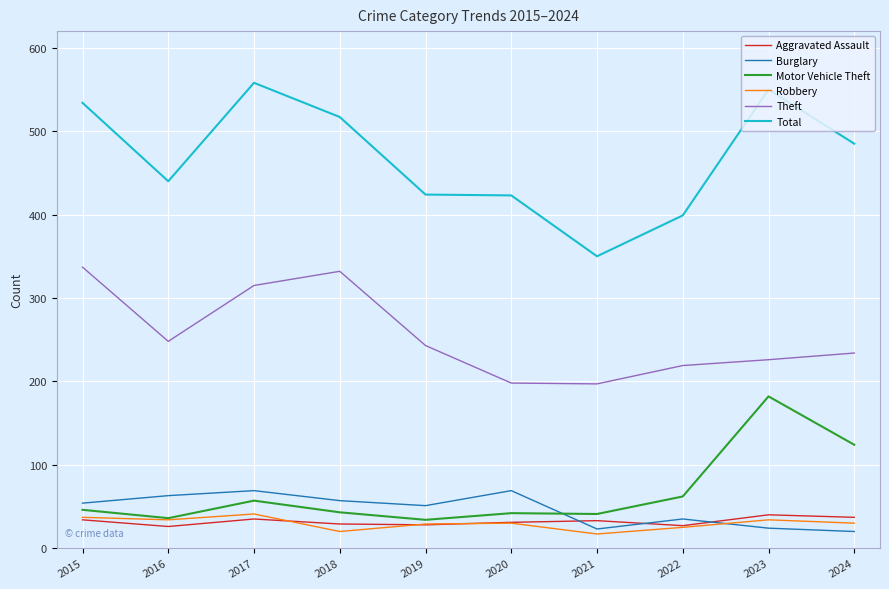

What is the total value across all series at 2022?

767